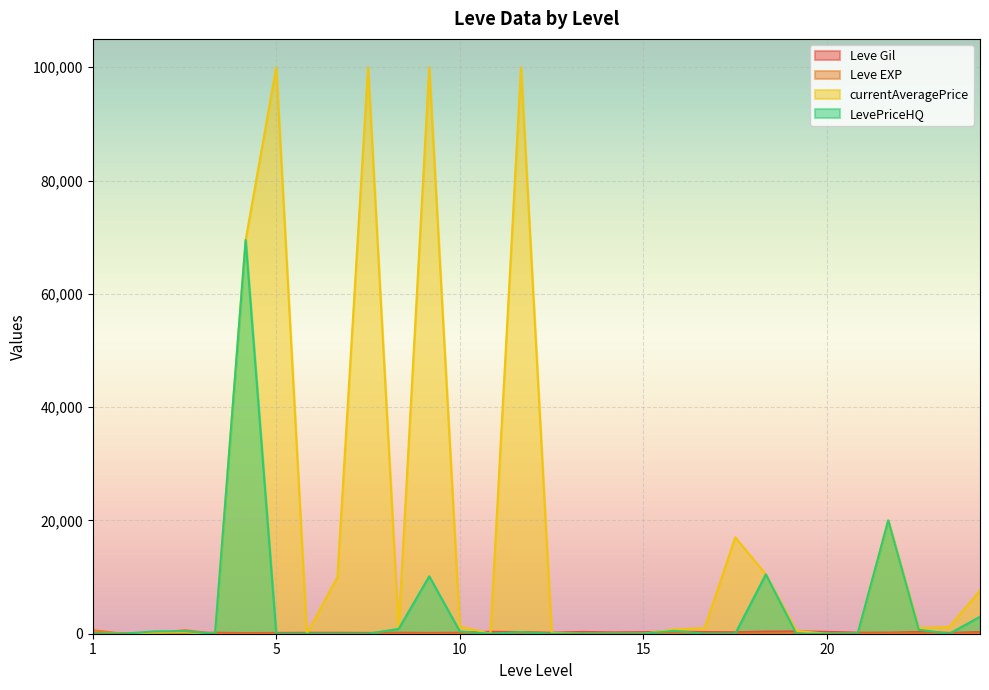

At which category does the chart reach its minimum across all series?

1